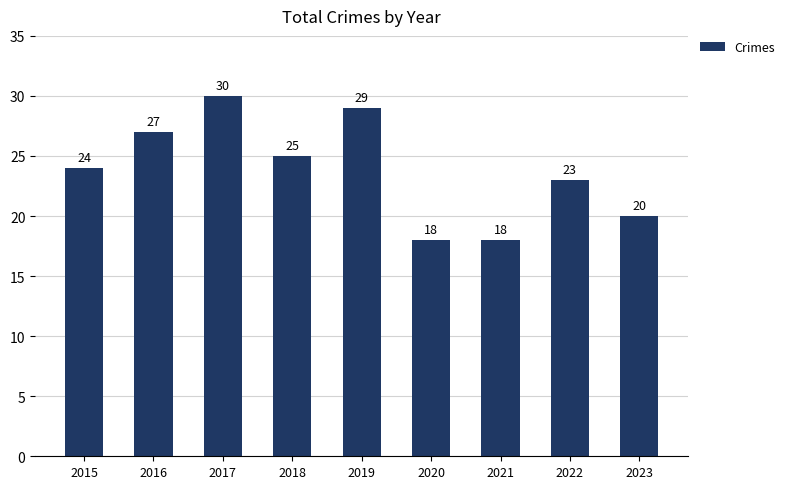

What is the average value?

24